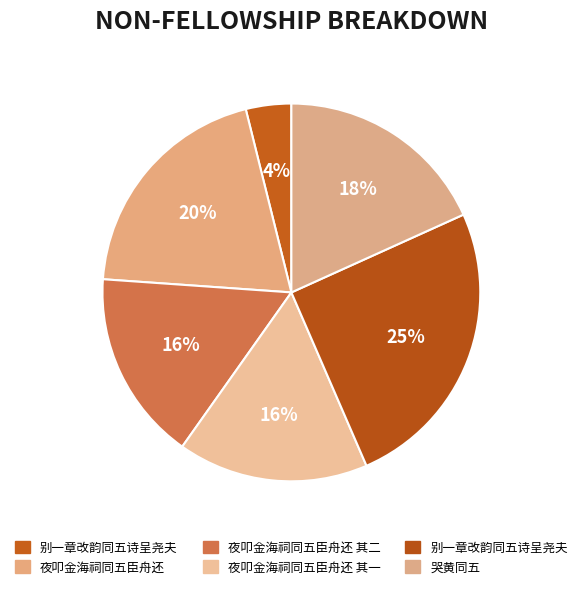

Is there any slice that represents more than half of the pie?

No